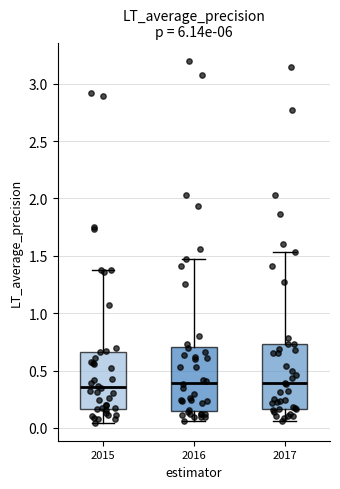

Reading left to right, read every box against the y-axis: the position of its median line, the range the box covers, and the ends of its whiskers. The values are not printed on the chart, so give them approximately, as read against the axis.

2015: median 0.35, box 0.15 to 0.65, whiskers 0.05 to 1.40
2016: median 0.40, box 0.15 to 0.70, whiskers 0.05 to 1.50
2017: median 0.40, box 0.15 to 0.75, whiskers 0.05 to 1.55